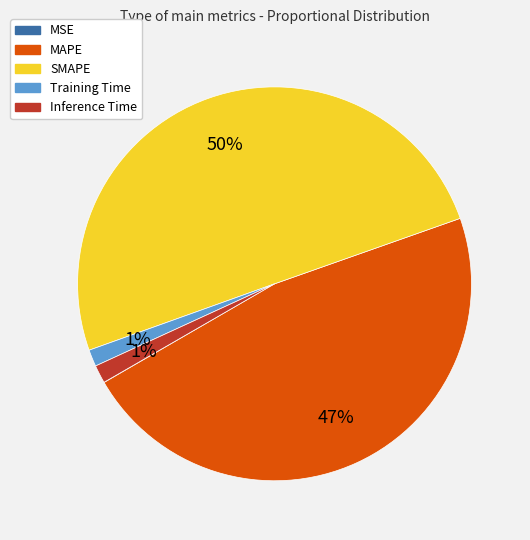

True or false: SMAPE accounts for 50% of the total.

True